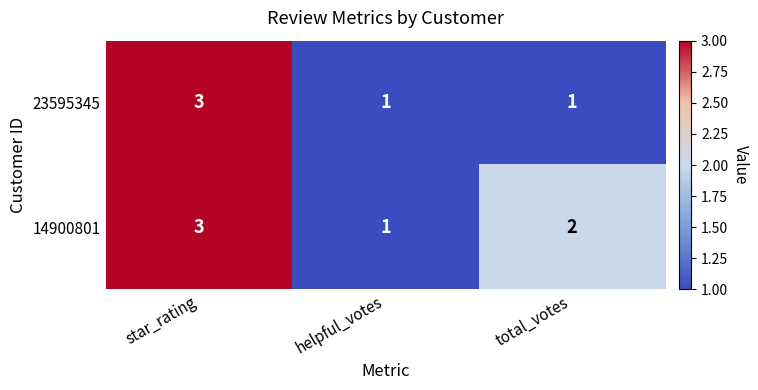

True or false: 14900801 has a value of 3 at star_rating.

True